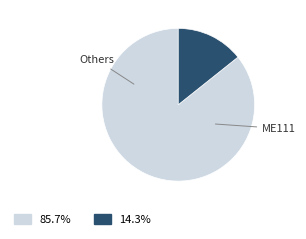

Is there any slice that represents more than half of the pie?

Yes